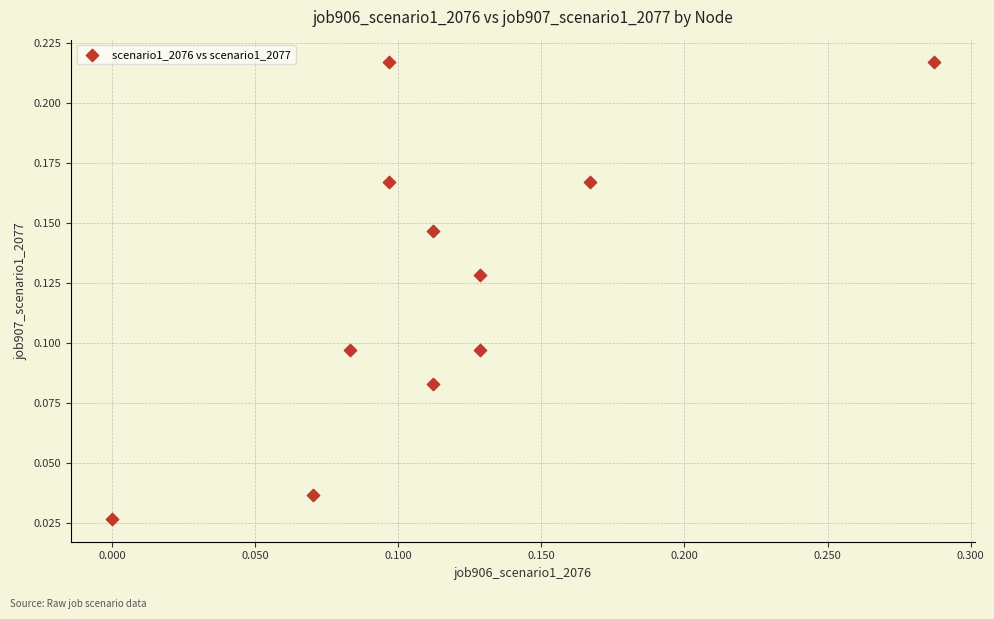

How many points are shown in the scatter plot?

11